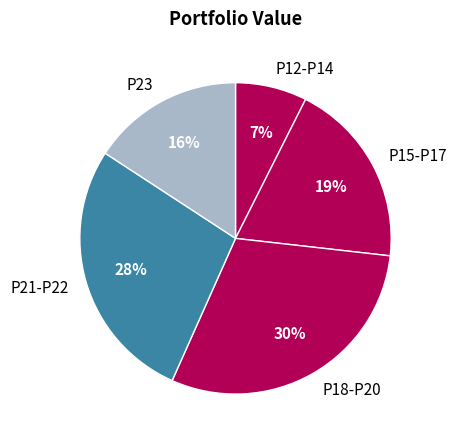

Is there a majority slice in this chart?

No